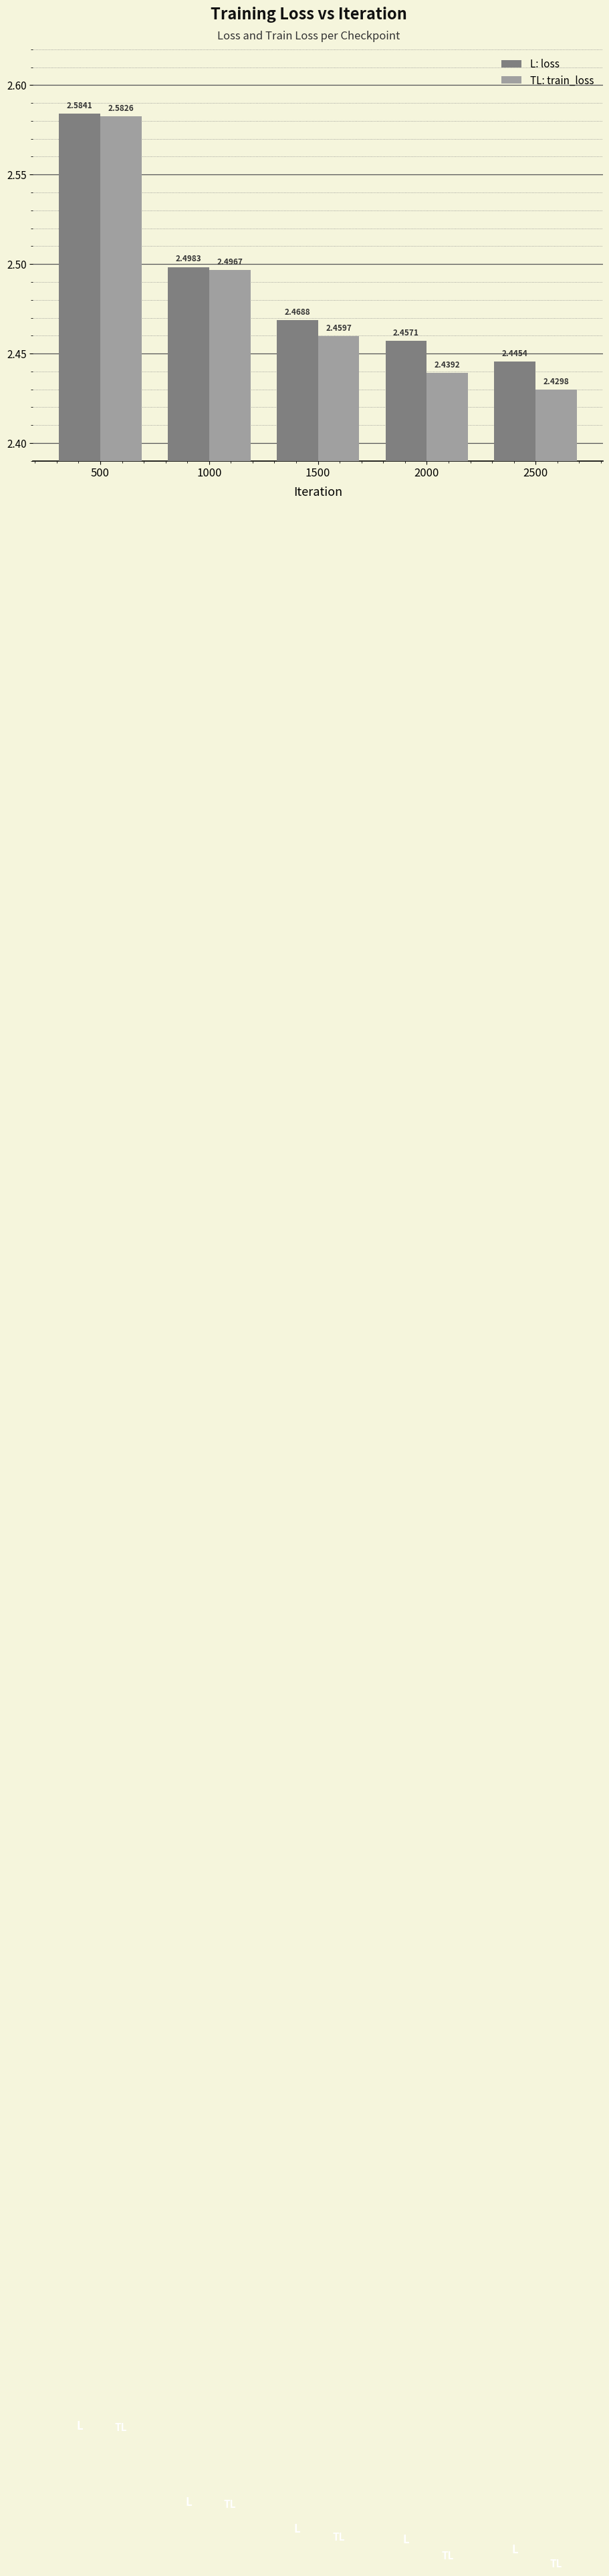

At which category is the sum across all series the highest?

500